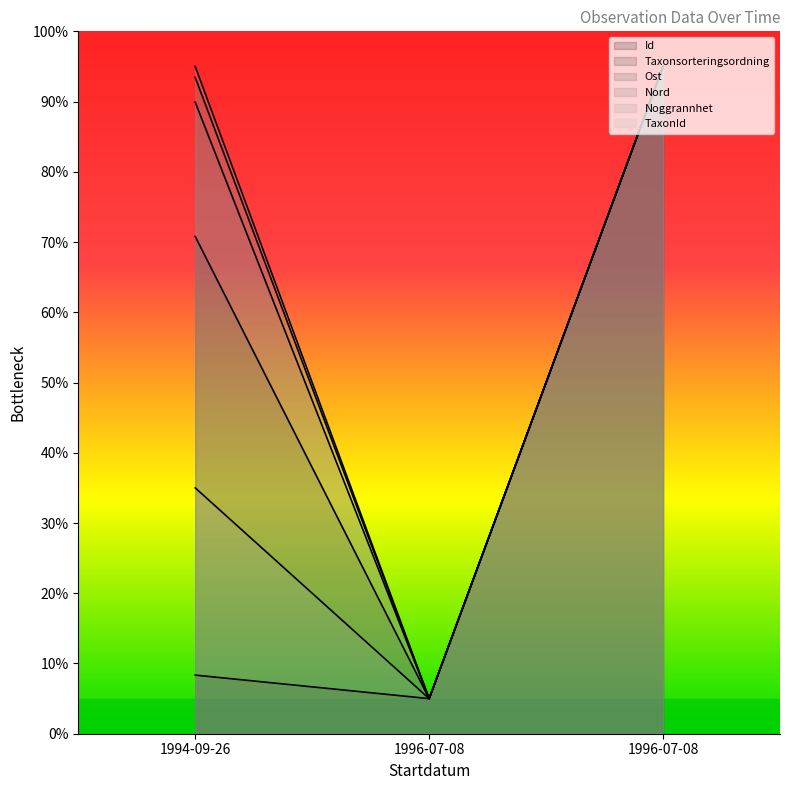

At how many categories does at least one series exceed 44?

2